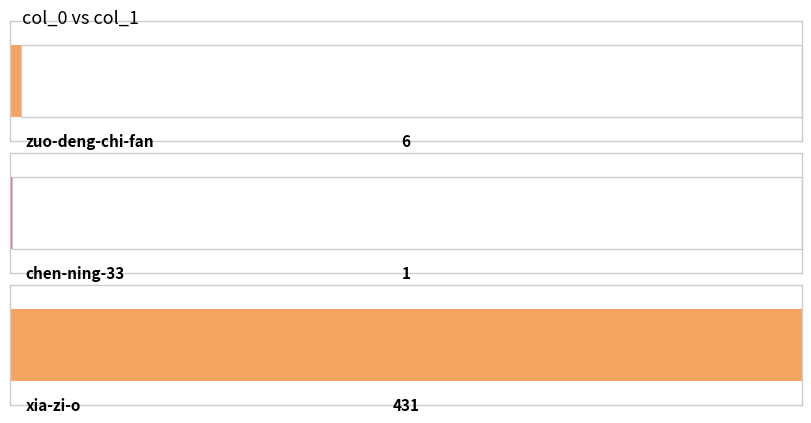

Rank the categories by value from lowest to highest.

chen-ning-33, zuo-deng-chi-fan, xia-zi-o